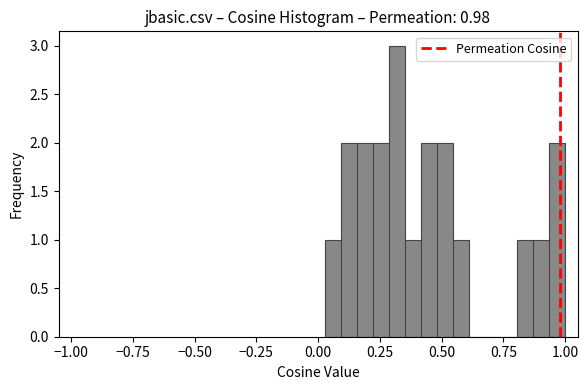

Around what value on the x-axis is the tallest bar? Give the approximate position of its centre, as read against the axis.

0.30